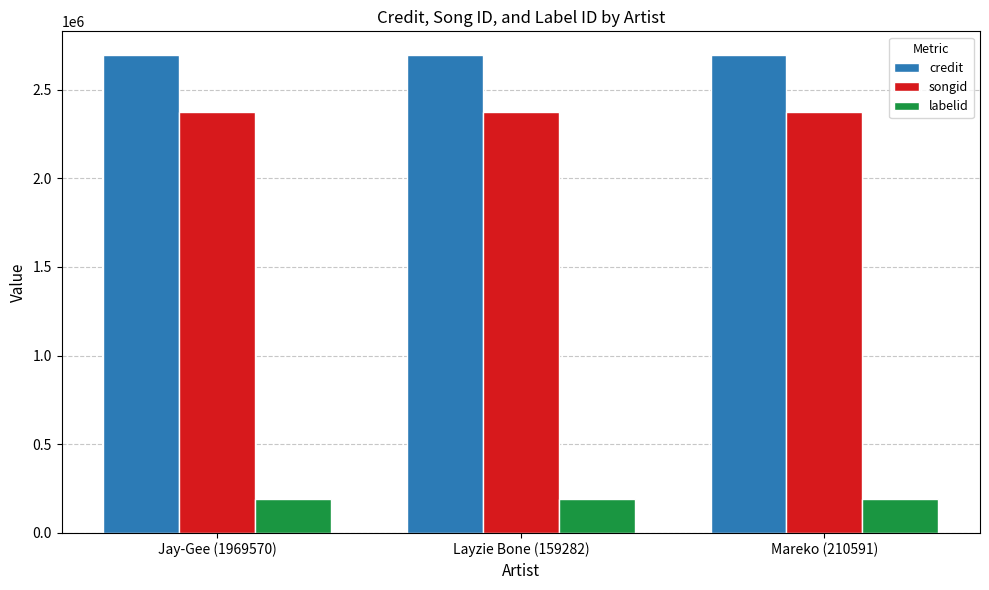

At how many categories does at least one series exceed 1810817?

3